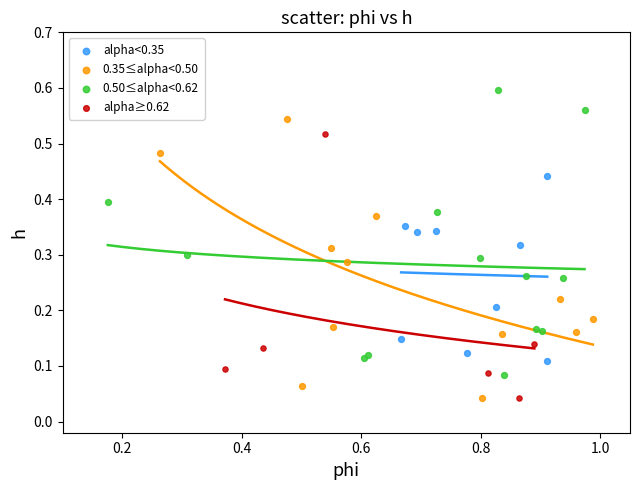

Which series reaches the maximum Y coordinate?

0.50≤alpha<0.62